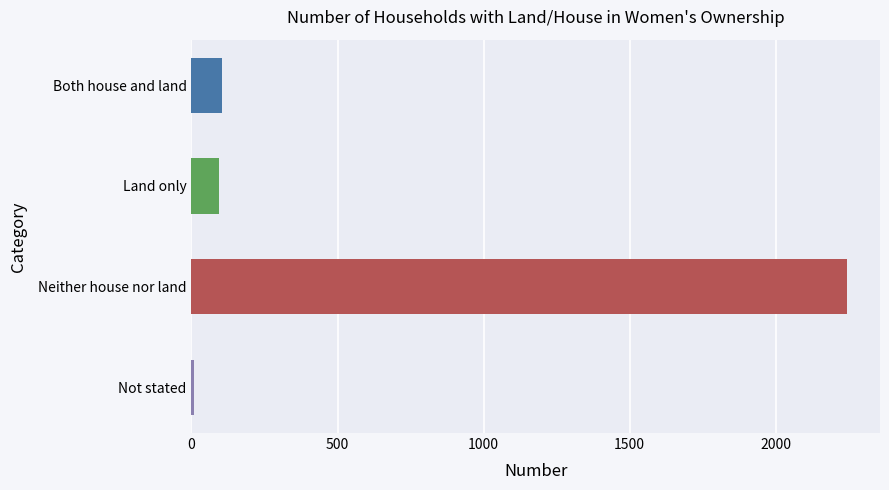

Reading top to bottom, what are all the values shown in this chart?

Both house and land=106	Land only=93	Neither house nor land=2245	Not stated=8